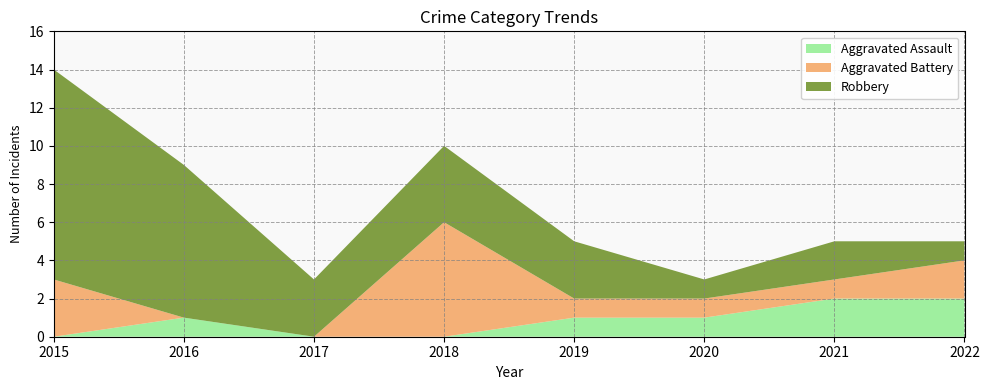

Reading left to right, list all the values displayed in this chart.

Aggravated Assault: 0	1	0	0	1	1	2	2
Aggravated Battery: 3	0	0	6	1	1	1	2
Robbery: 11	8	3	4	3	1	2	1